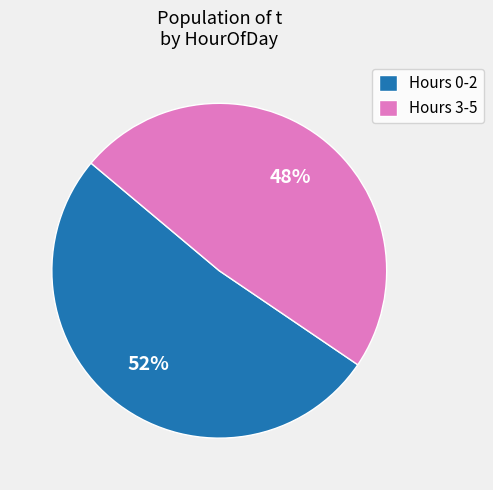

Count the number of slices in the pie.

2